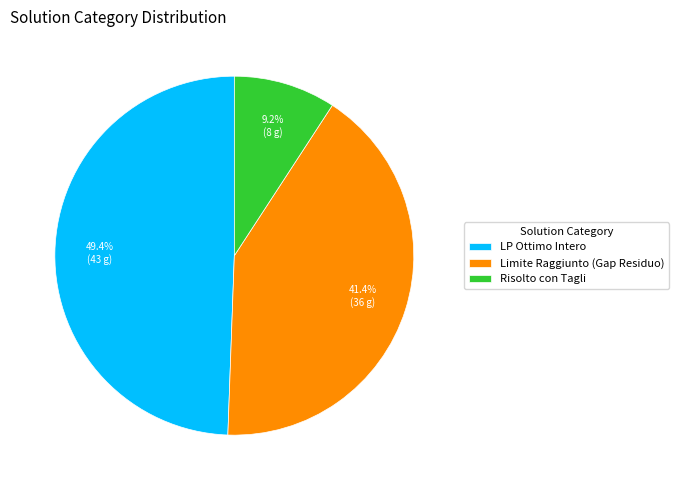

Approximately how many times larger is the value at Risolto con Tagli compared to LP Ottimo Intero?

0.2